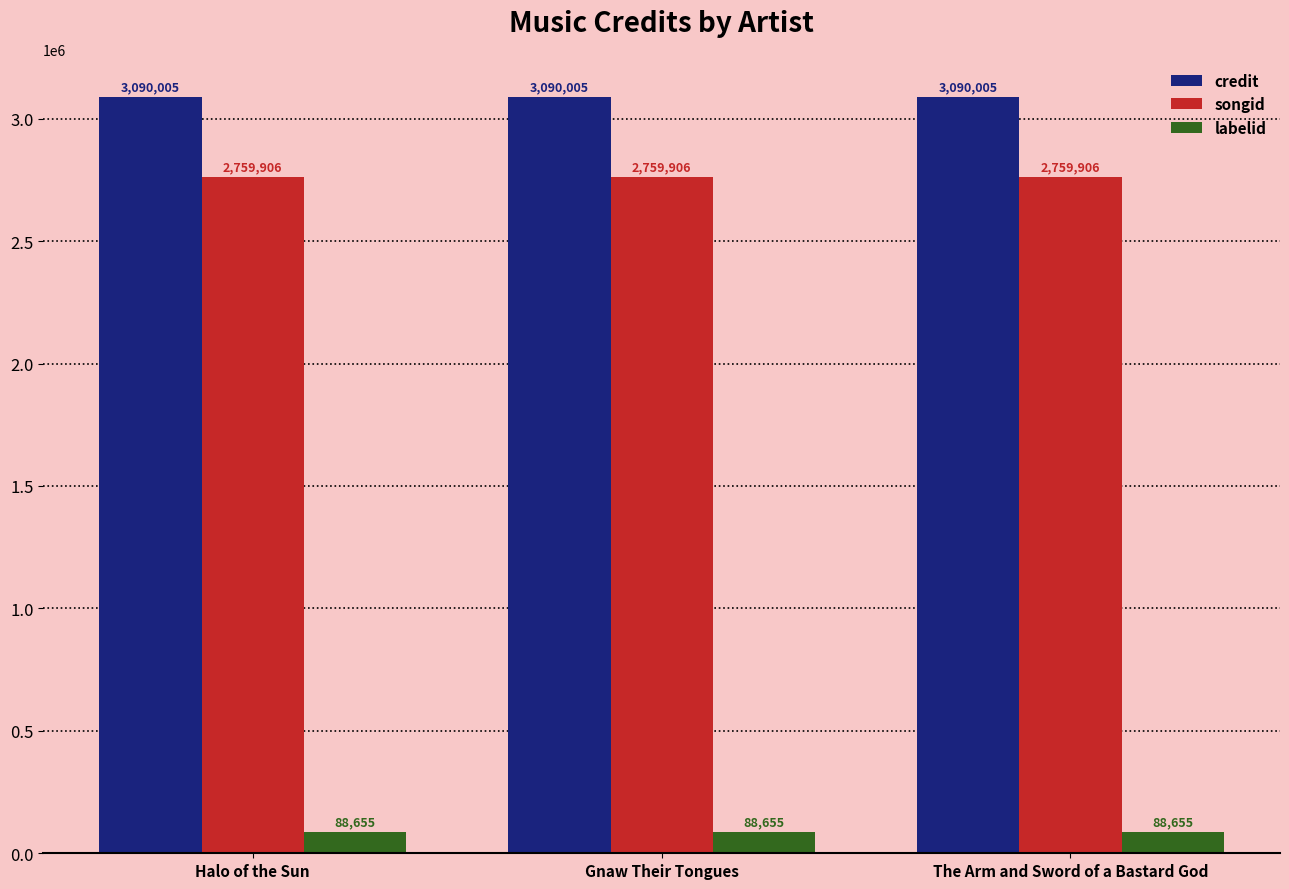

What are all the series names shown in the legend?

credit, songid, labelid